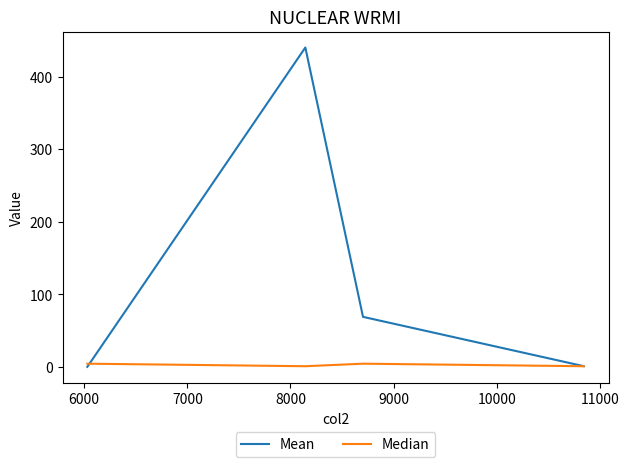

In Mean, how many points are higher than both neighbors (excluding endpoints)?

1